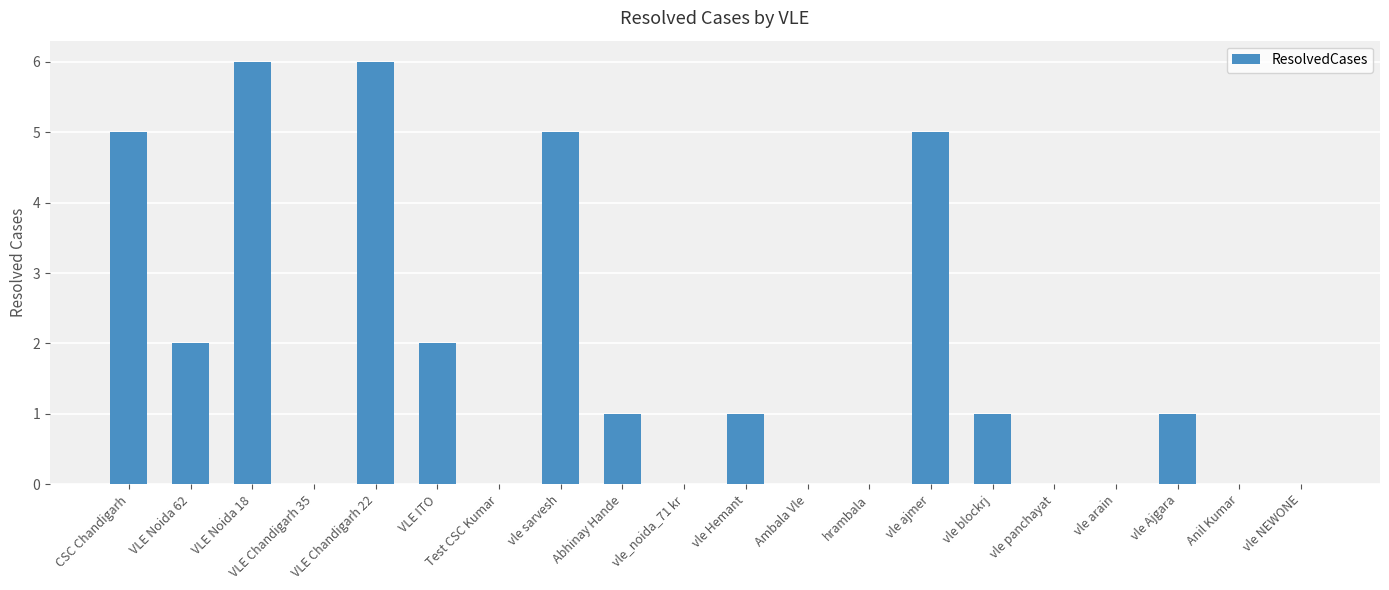

Does the chart contain stacked bars?

No